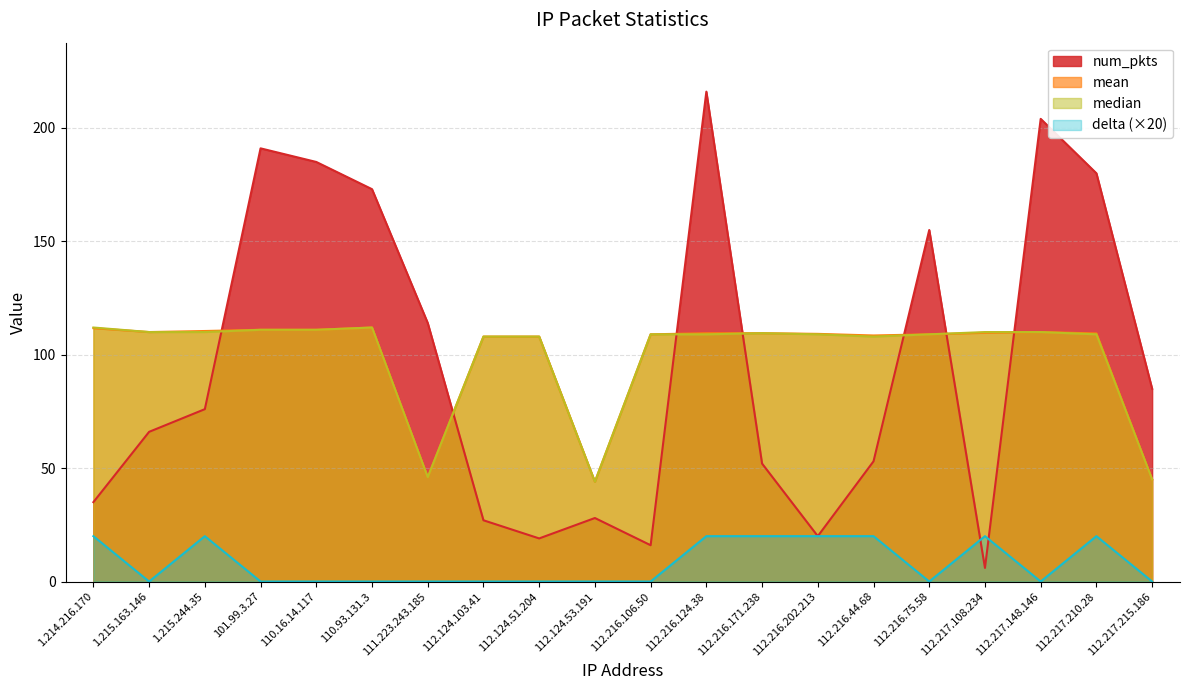

How many categories are shown in the chart?

20